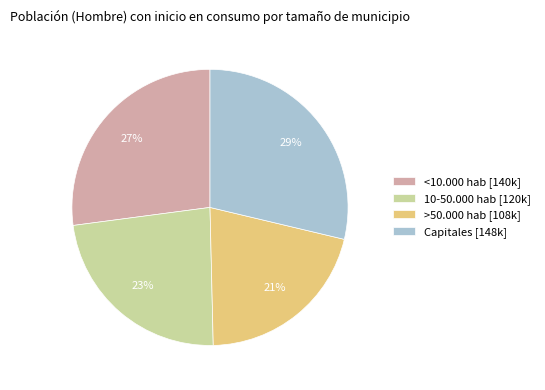

True or false: <10.000 hab accounts for 27% of the total.

True